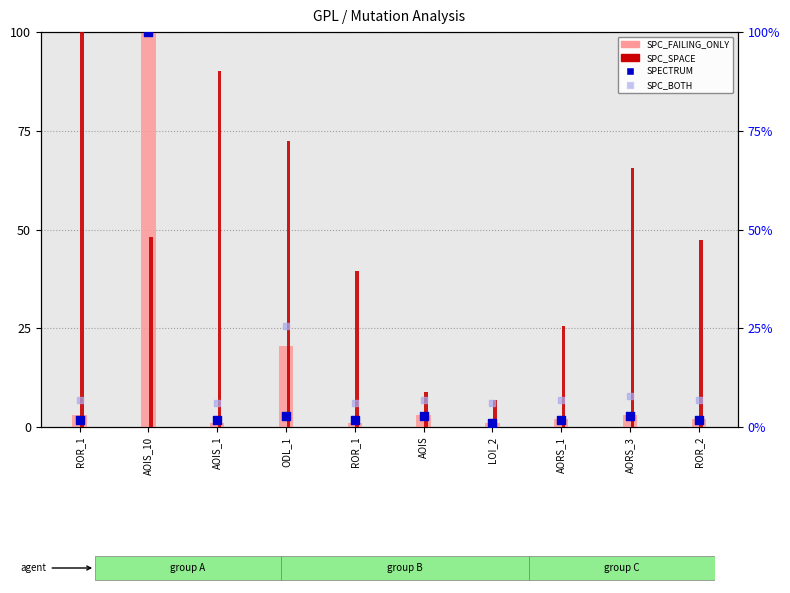

At how many categories does at least one series exceed 83?

3